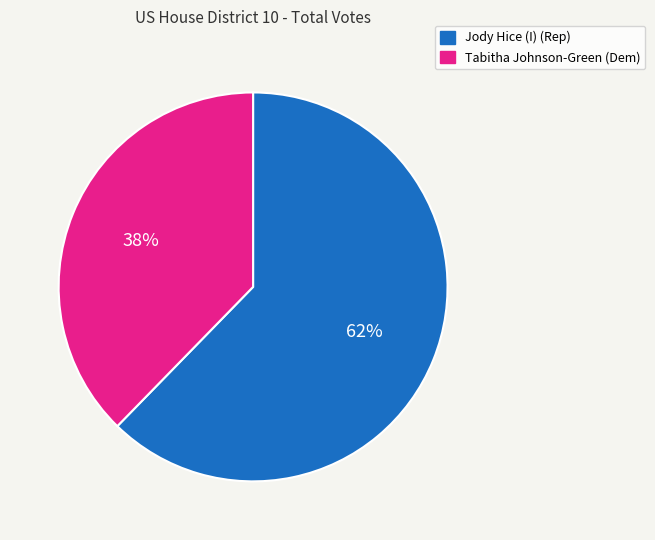

Between Tabitha Johnson-Green (Dem) and Jody Hice (I) (Rep), which is larger?

Jody Hice (I) (Rep)